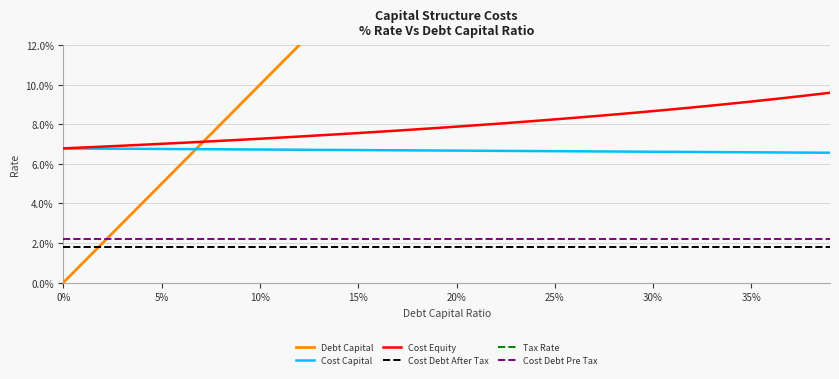

Rank the series by their maximum value, from lowest to highest.

Cost Debt After Tax, Cost Debt Pre Tax, Cost Capital, Cost Equity, Tax Rate, Debt Capital